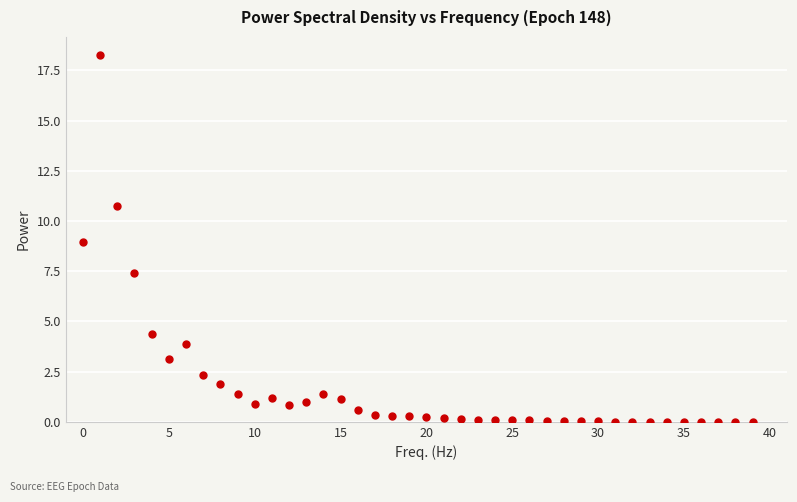

What is the range of Y values (max minus min)?

18.3